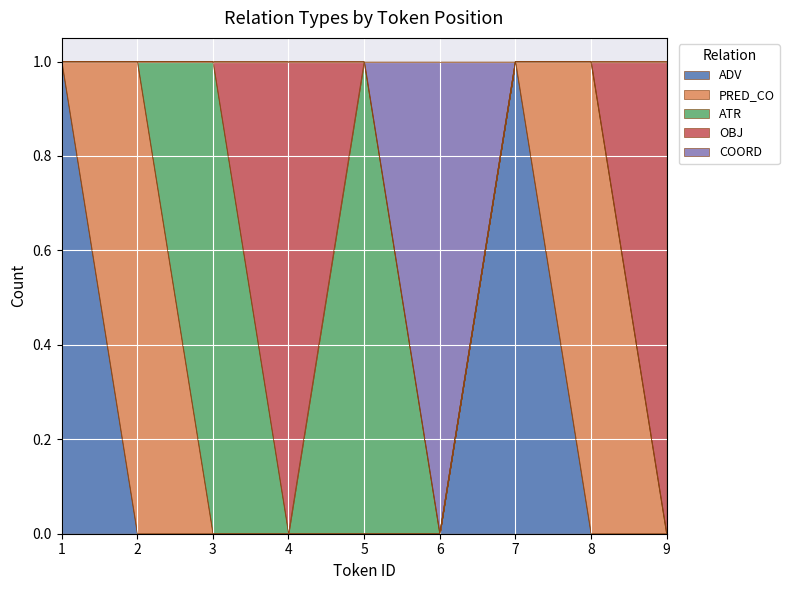

The value of ATR at 4 is 1. True or false?

False